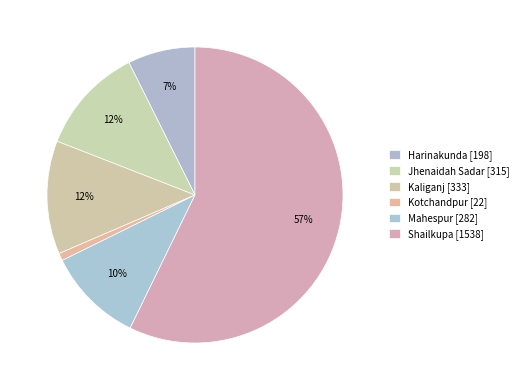

To the nearest percent, what is the average slice percentage?

17%